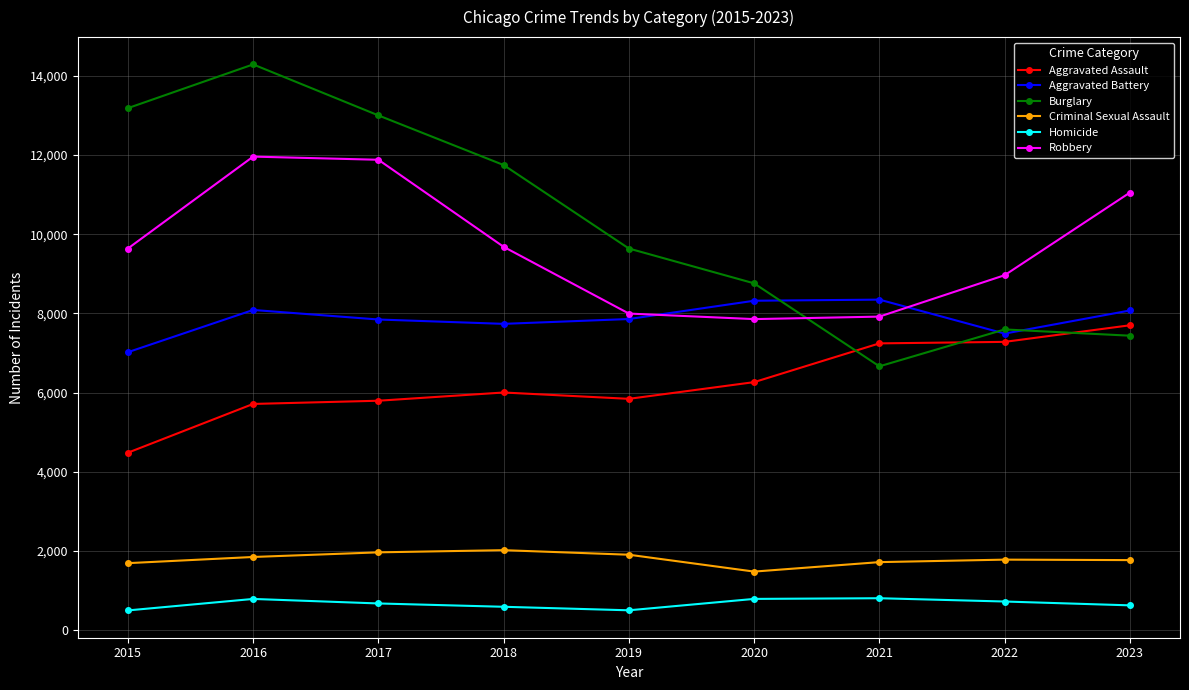

Between 2019 and 2023, which series saw the biggest shift?

Robbery